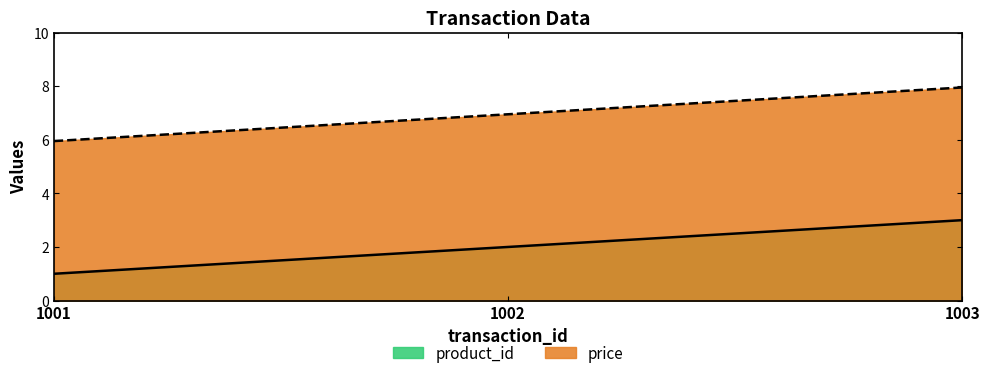

Which series changed the most between 1002 and 1003?

product_id